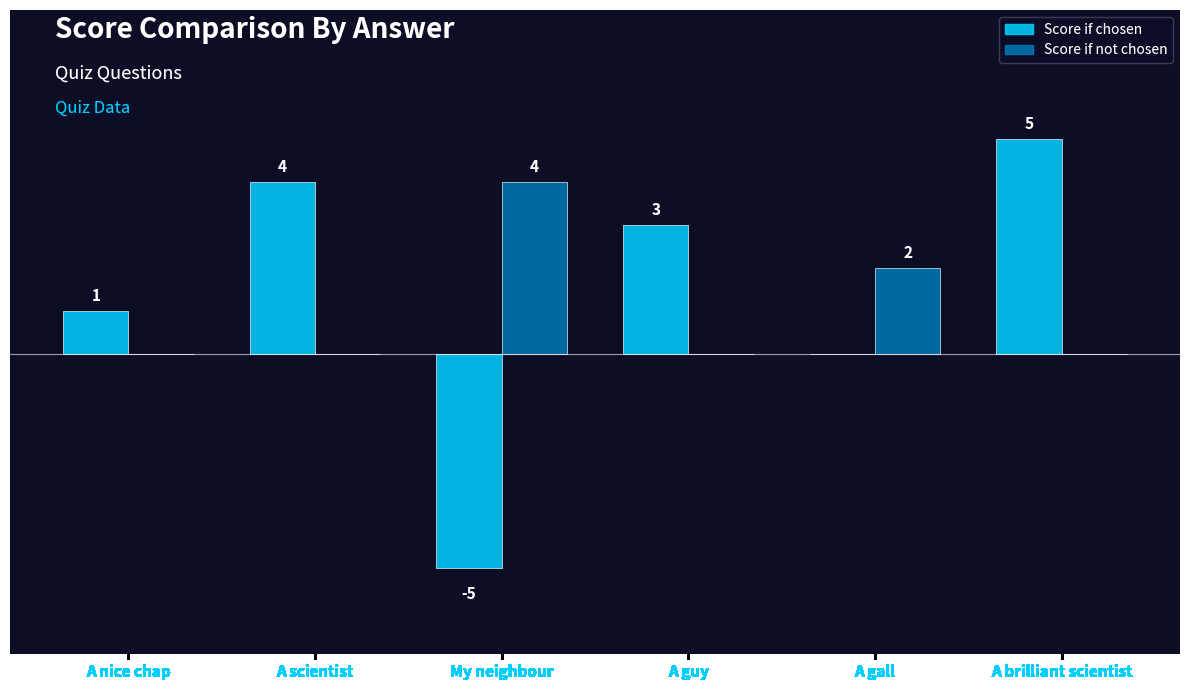

At which category does the chart reach its peak across all series?

A brilliant scientist